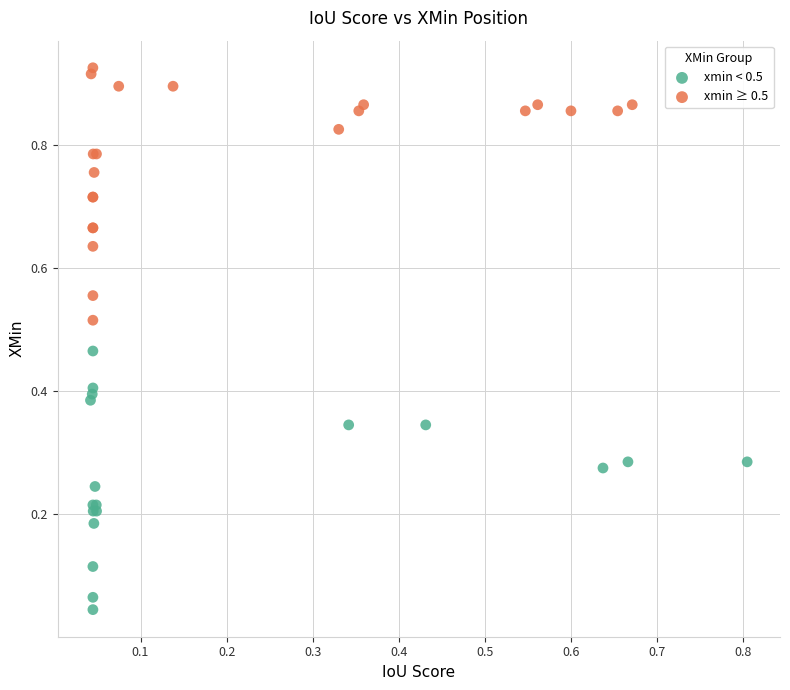

Which series contains the highest Y value?

xmin ≥ 0.5